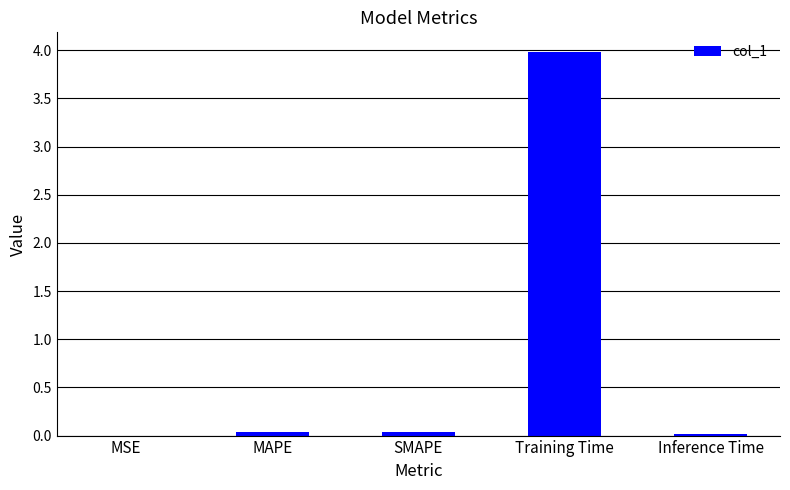

The chart shows a value of 5.9 at Training Time. True or false?

False